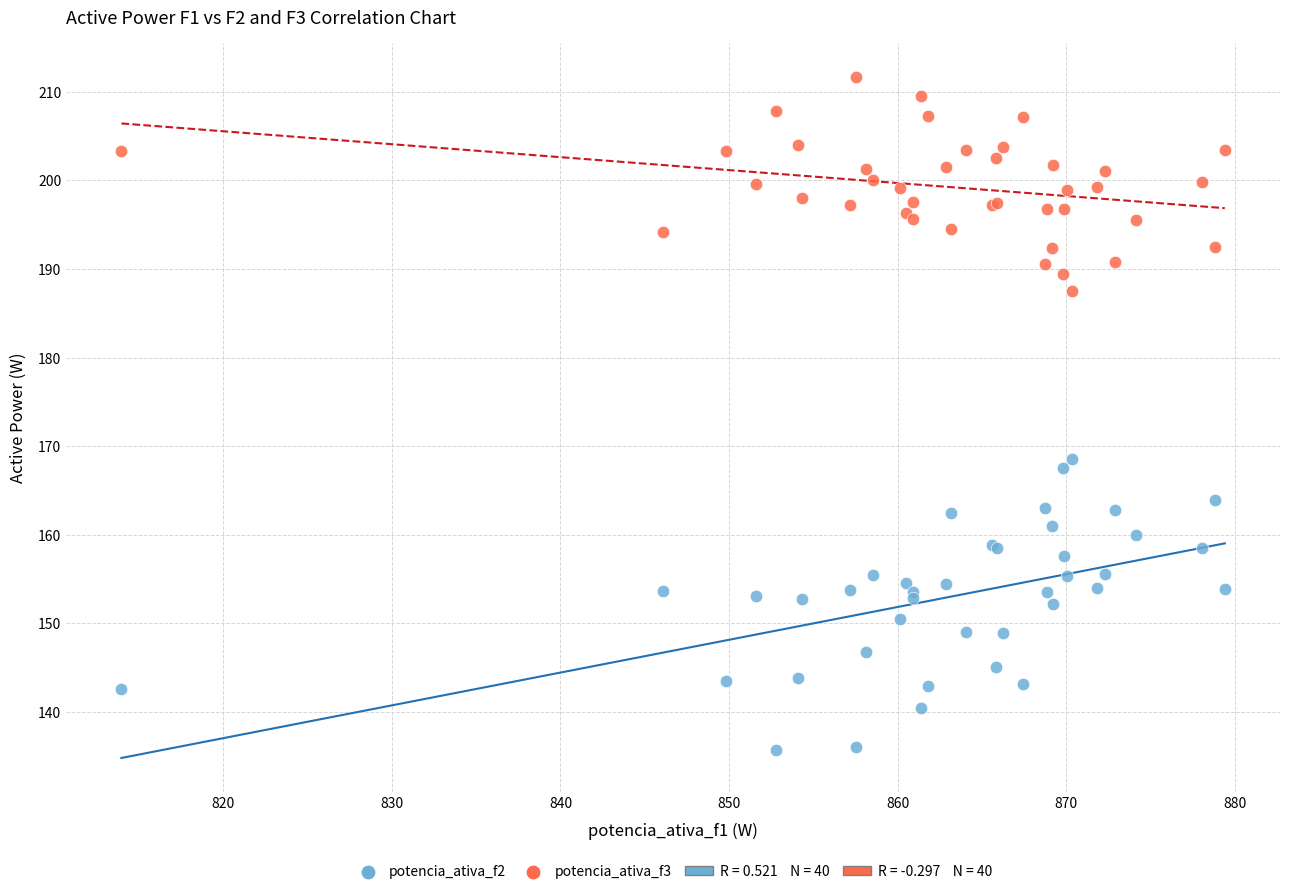

Across all series, what Y value is closest to 173?

168.6